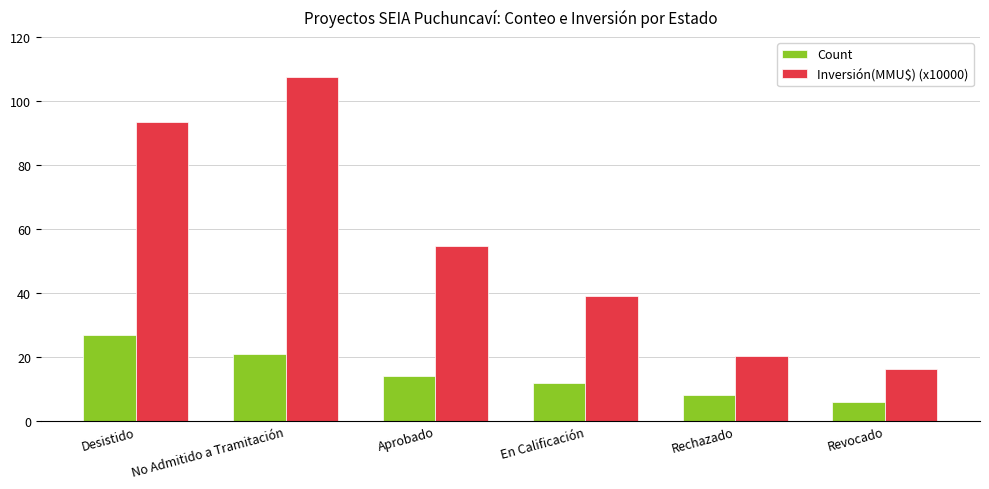

What is the smallest value displayed?

6.0